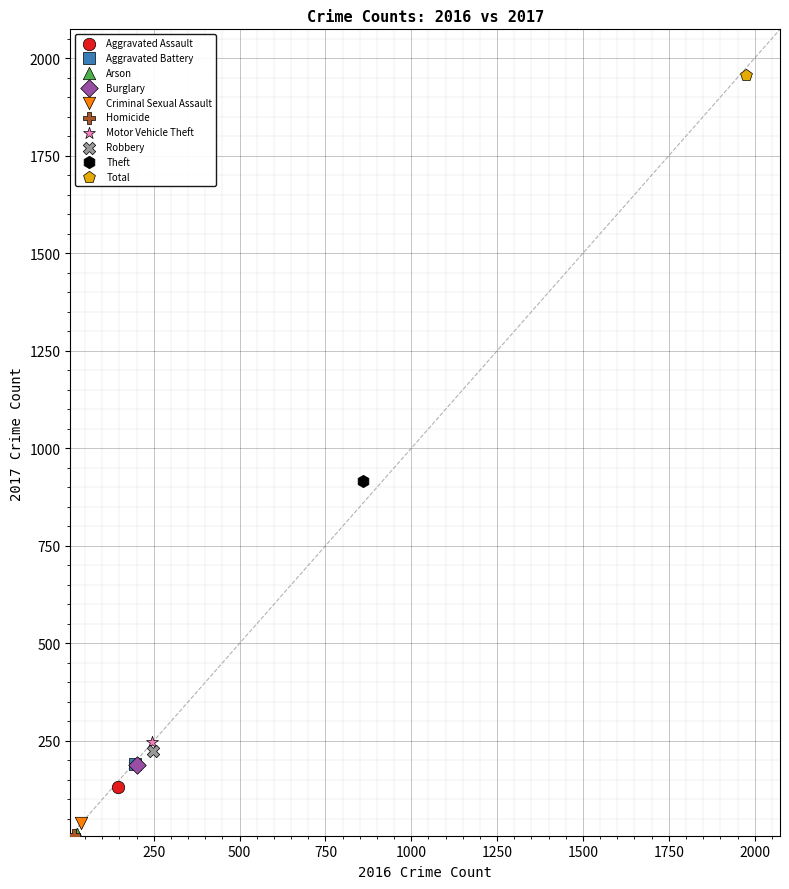

What are all the series names shown in the legend?

Aggravated Assault, Aggravated Battery, Arson, Burglary, Criminal Sexual Assault, Homicide, Motor Vehicle Theft, Robbery, Theft, Total